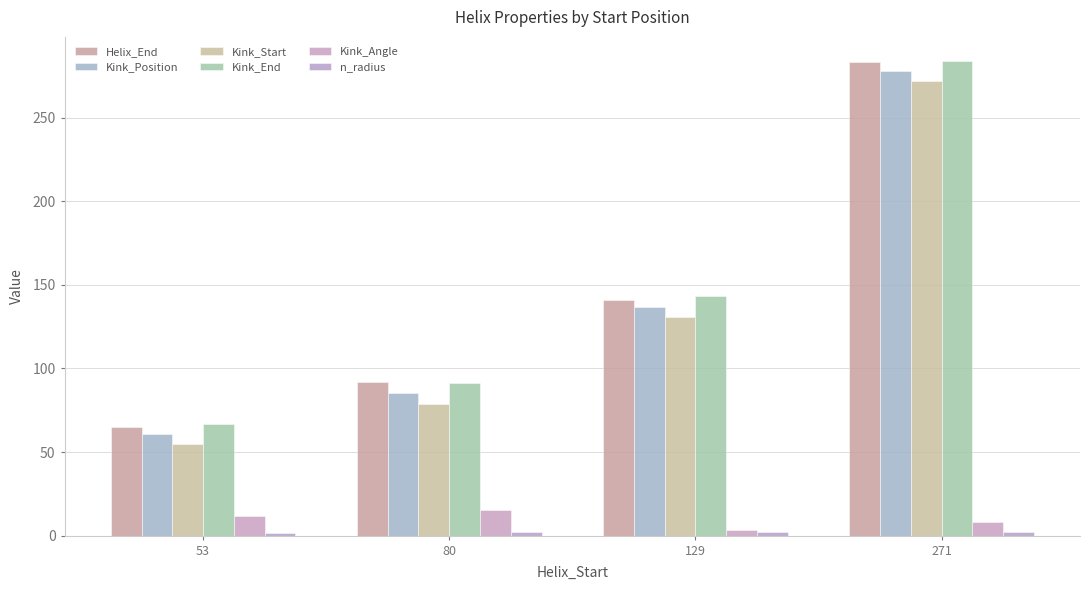

Reading right to left, list all the values displayed in this chart.

Helix_End: 283.0	141.0	92.0	65.0
Kink_Position: 278.0	137.0	85.0	61.0
Kink_Start: 272.0	131.0	79.0	55.0
Kink_End: 284.0	143.0	91.0	67.0
Kink_Angle: 8.1	3.3	15.2	12.0
n_radius: 1.9	2.0	1.9	1.9